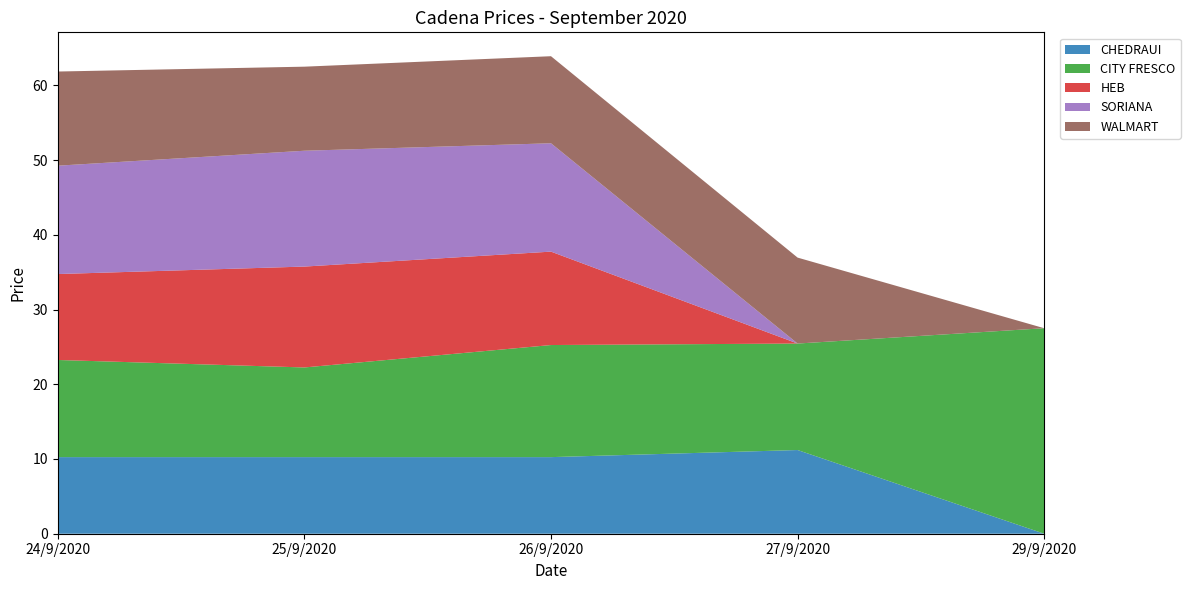

Reading left to right, extract all data points from this chart.

CHEDRAUI: 10.2	10.2	10.2	11.2	0.0
CITY FRESCO: 13.0	12.0	15.0	14.2	27.5
HEB: 11.5	13.5	12.5	0.0	0.0
SORIANA: 14.5	15.5	14.5	0.0	0.0
WALMART: 12.6	11.2	11.7	11.5	0.0